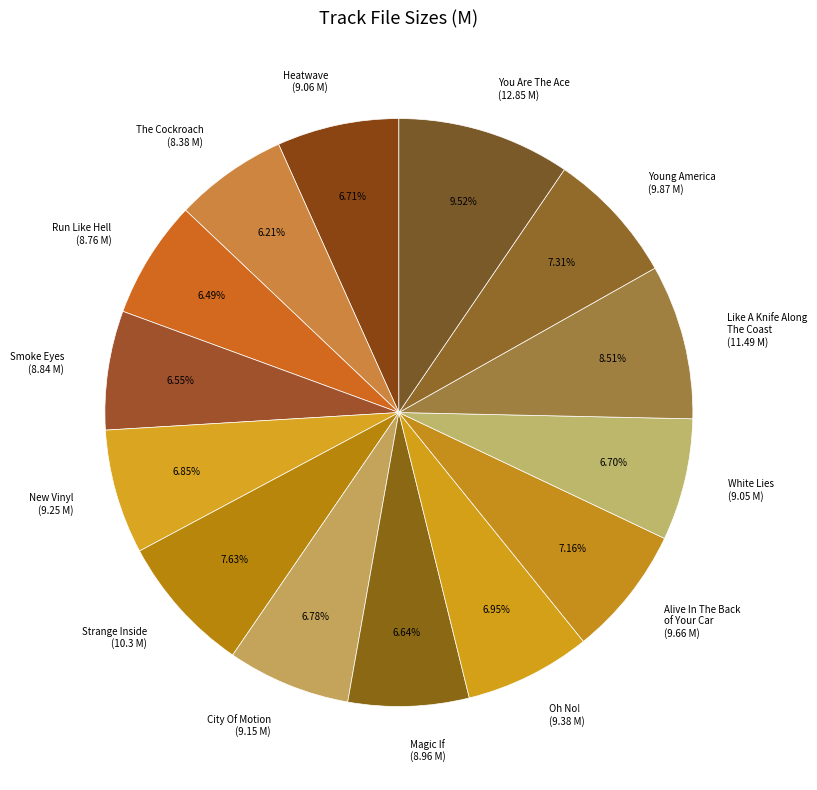

Do Young America (9.87 M) and Heatwave (9.06 M) together represent more than half of the pie?

No